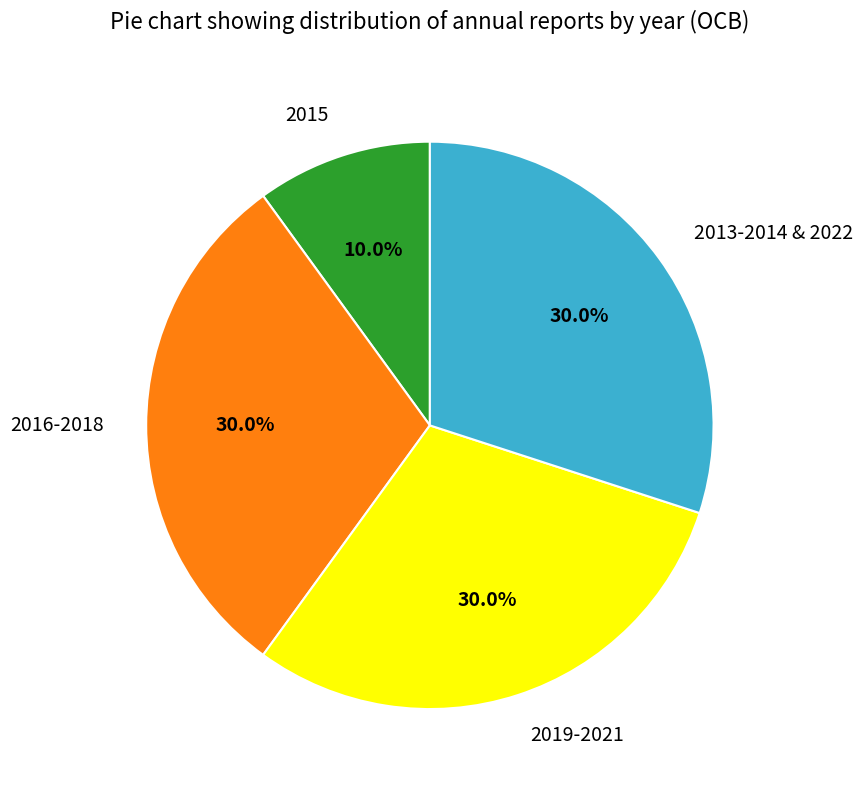

Which category has the smallest portion of the pie?

2015